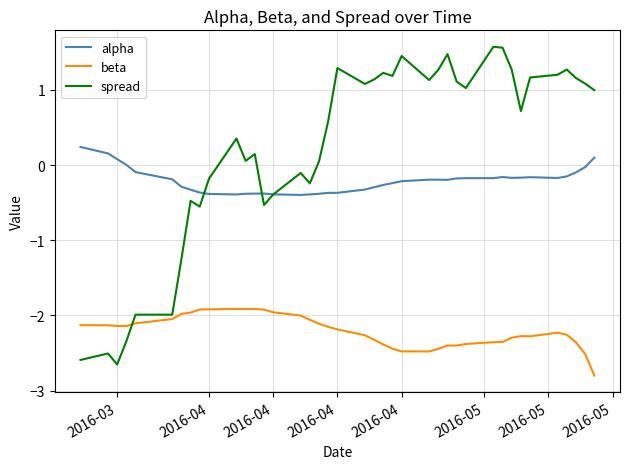

In spread, how many points are lower than both neighbors (excluding endpoints)?

10